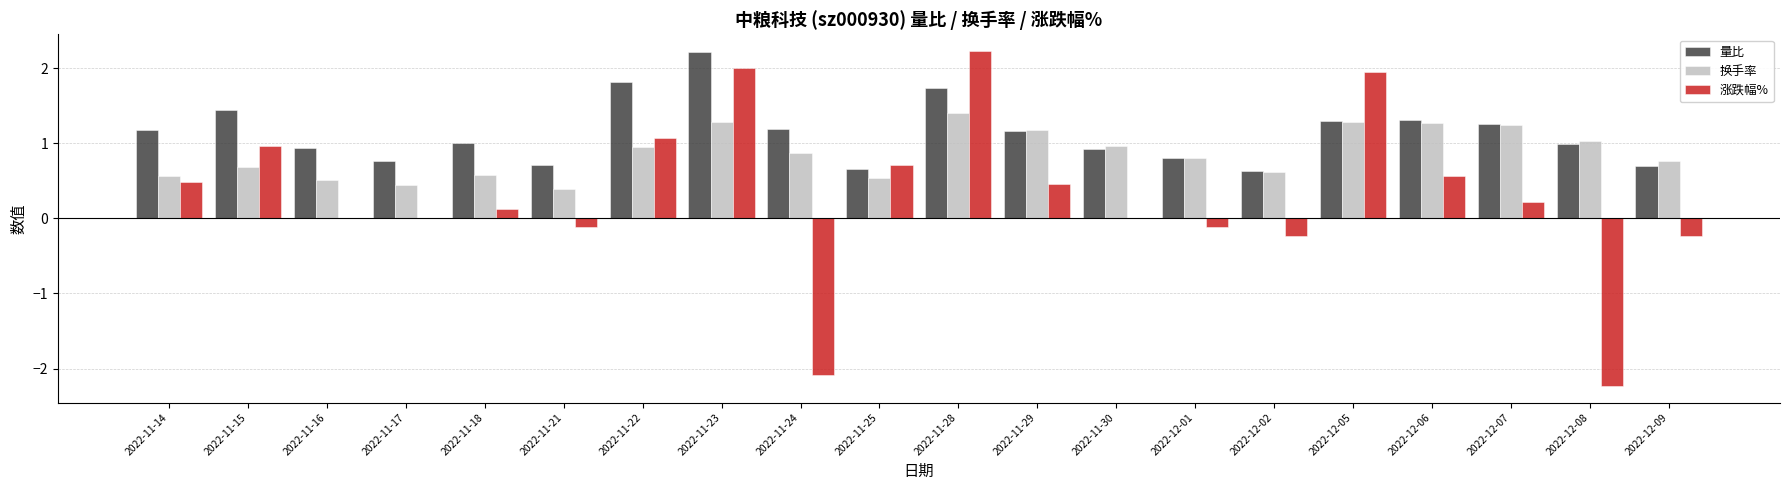

What is the highest value of the 涨跌幅% series?

2.2